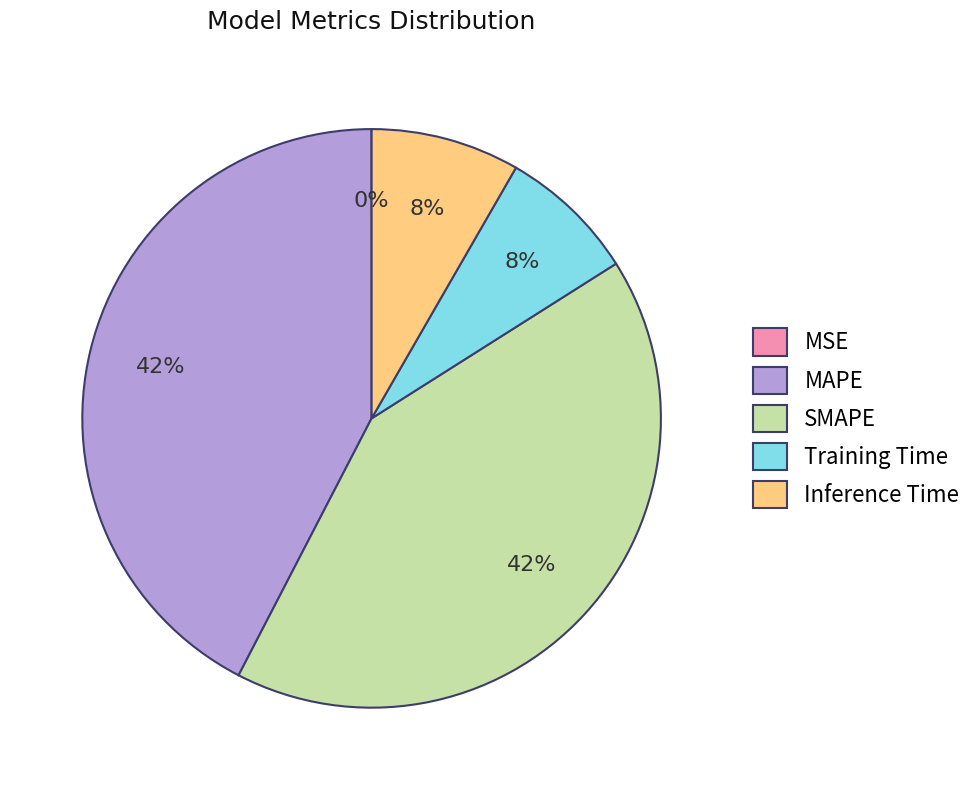

To the nearest percent, what is the combined percentage of MAPE and Training Time?

50%